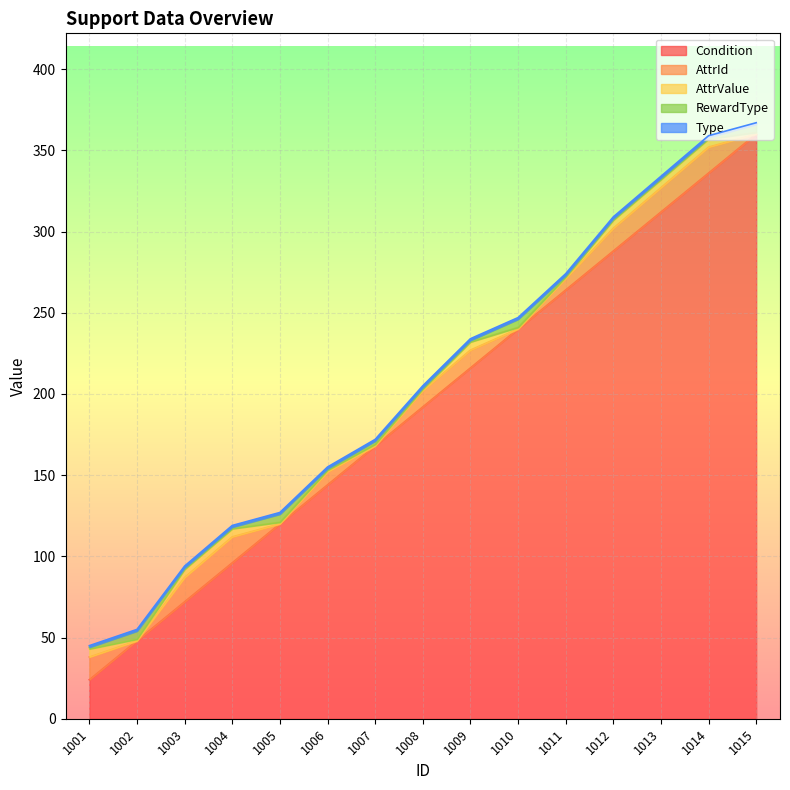

What is the total value across all series at 1001?

45